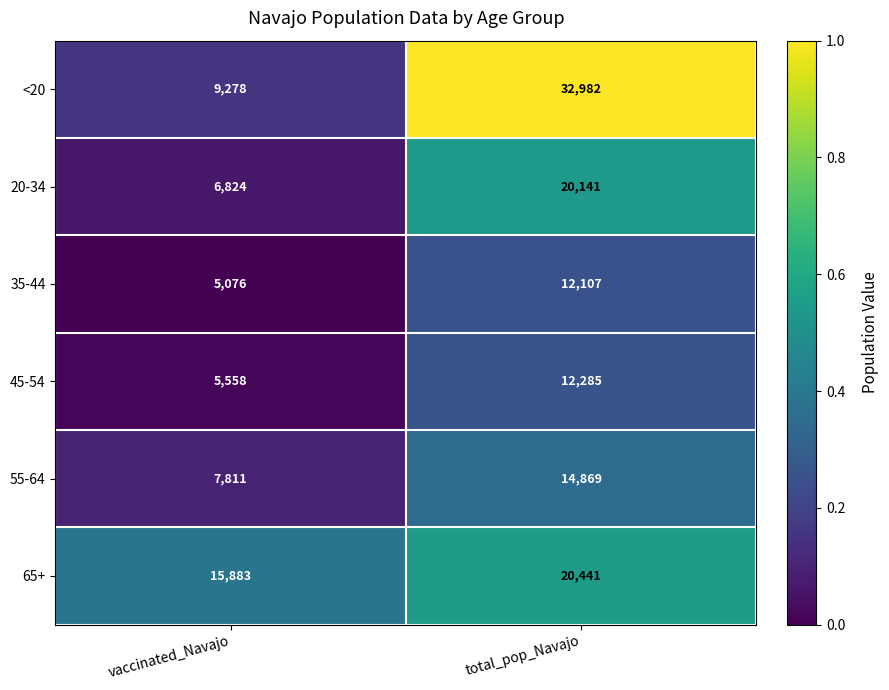

Reading left to right, list all the values displayed in this chart.

<20: 9278	32982
20-34: 6824	20141
35-44: 5076	12107
45-54: 5558	12285
55-64: 7811	14869
65+: 15883	20441